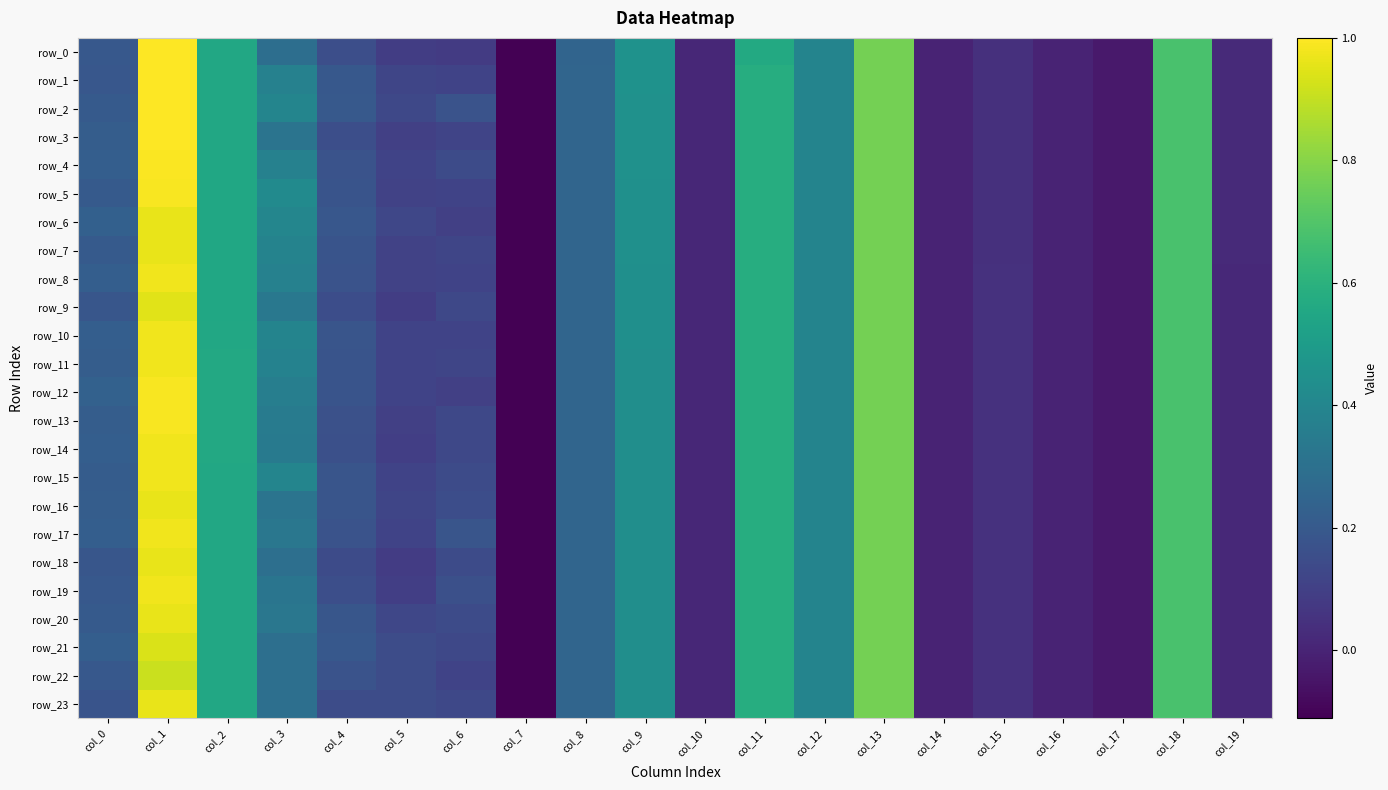

Is the value of row_5 at col_18 greater than the value of row_12 at col_15?

Yes